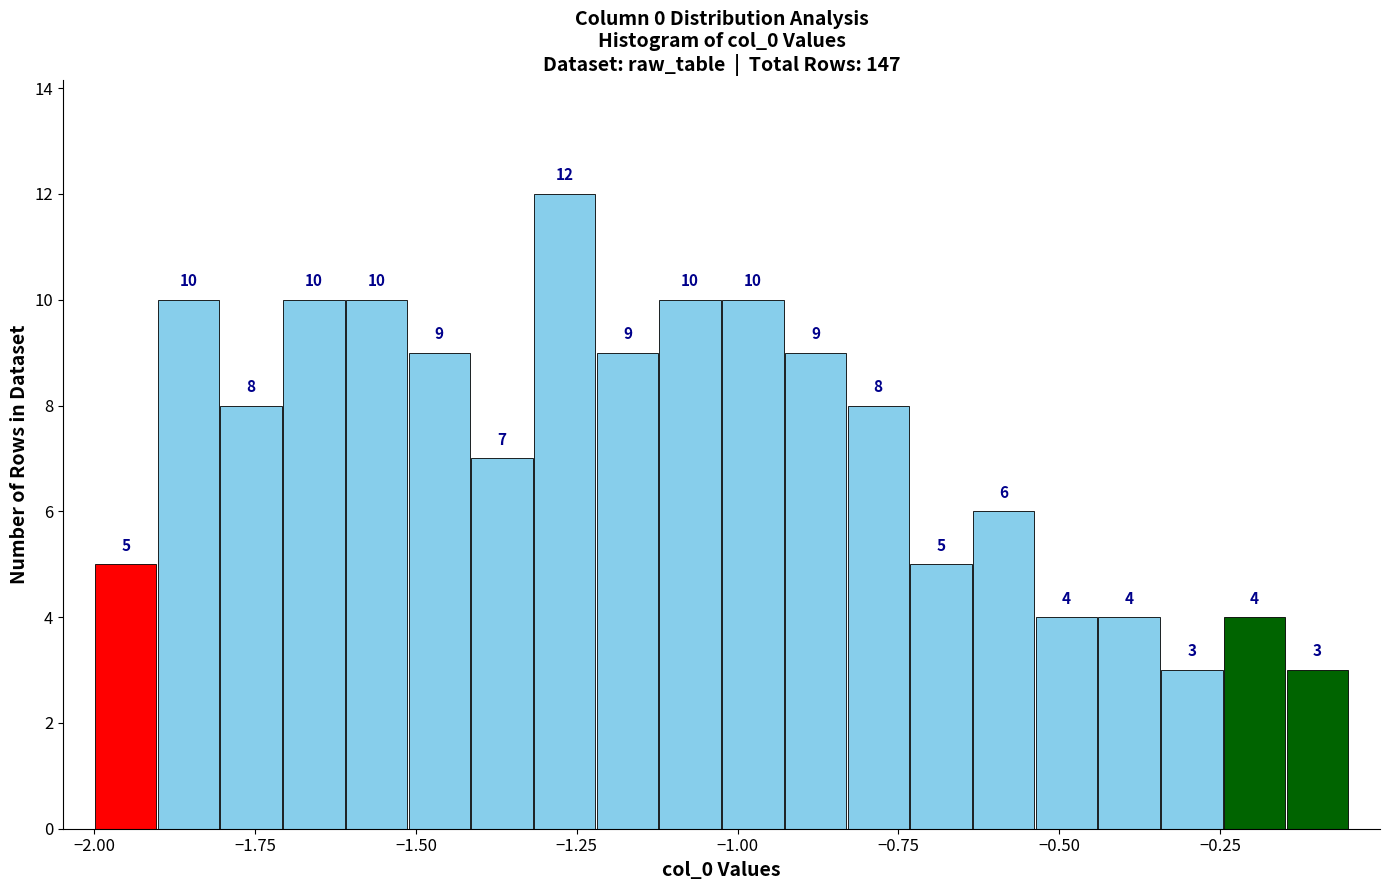

Around what value on the x-axis is the tallest bar? Give the approximate position of its centre, as read against the axis.

-1.25